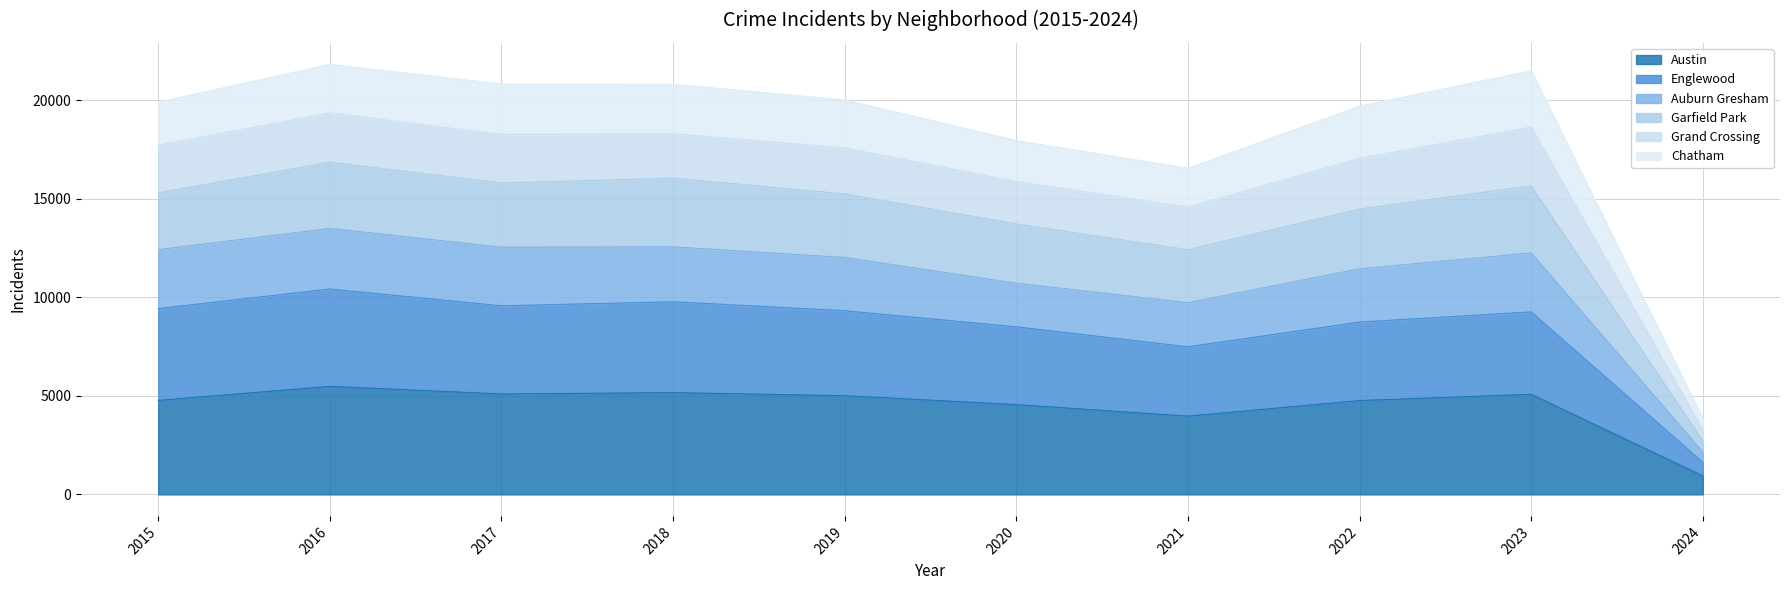

At which category does Austin reach its first local valley?

2017